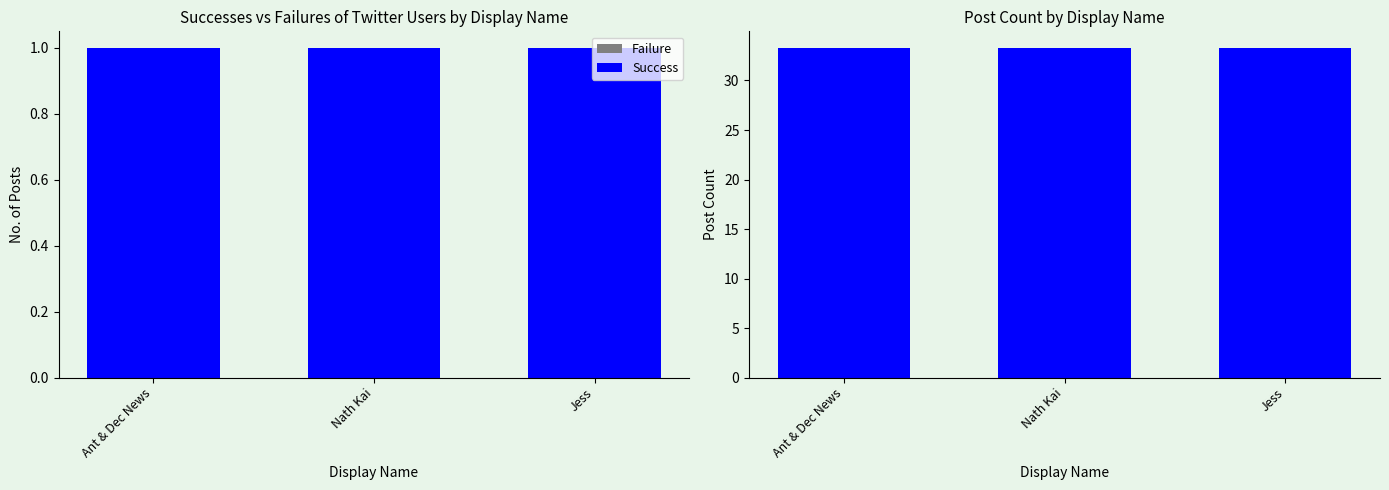

At how many categories does at least one series exceed 3?

3